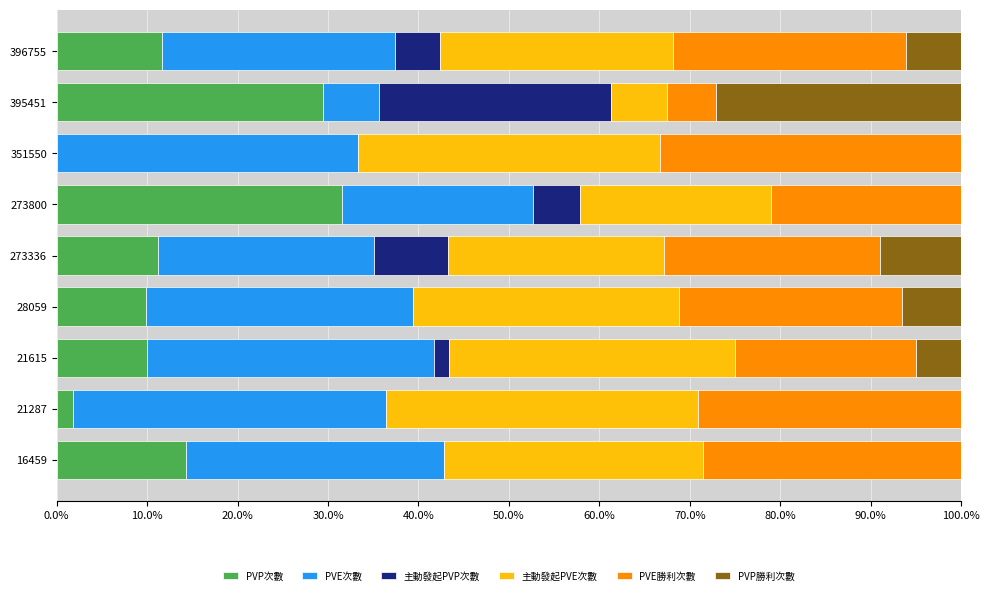

At which label does PVP次數 reach its peak?

273800